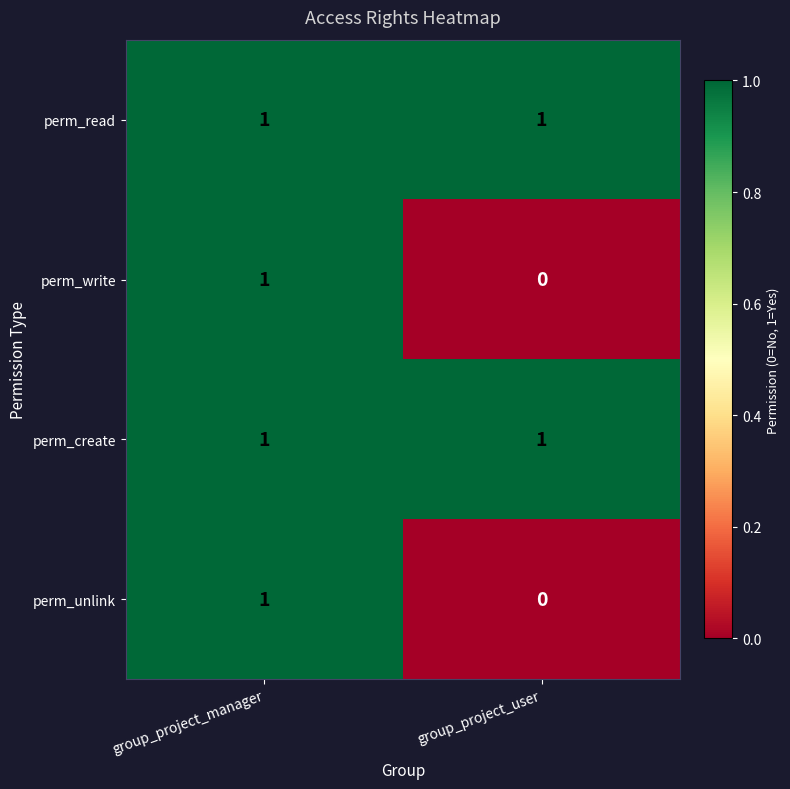

At which category is the sum across all series the highest?

group_project_manager